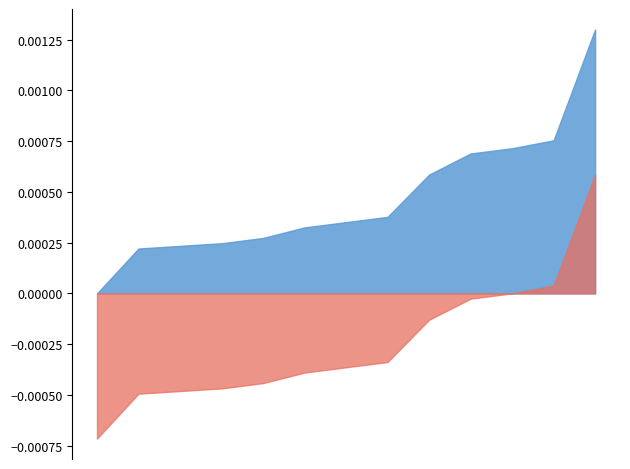

Does the chart have visible grid lines?

No